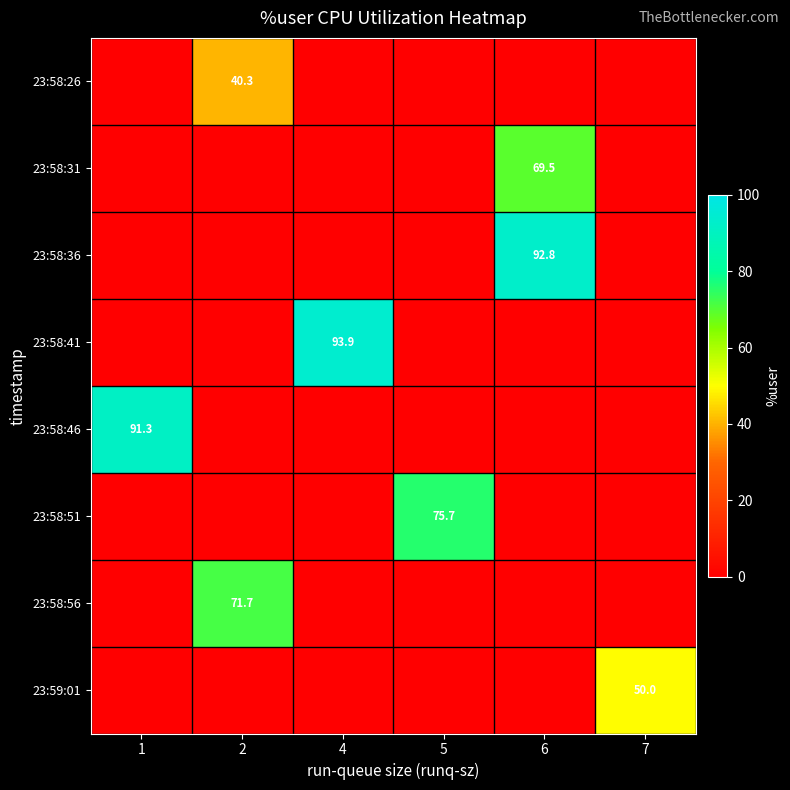

Where is row_1 nearest to the value 34?

1